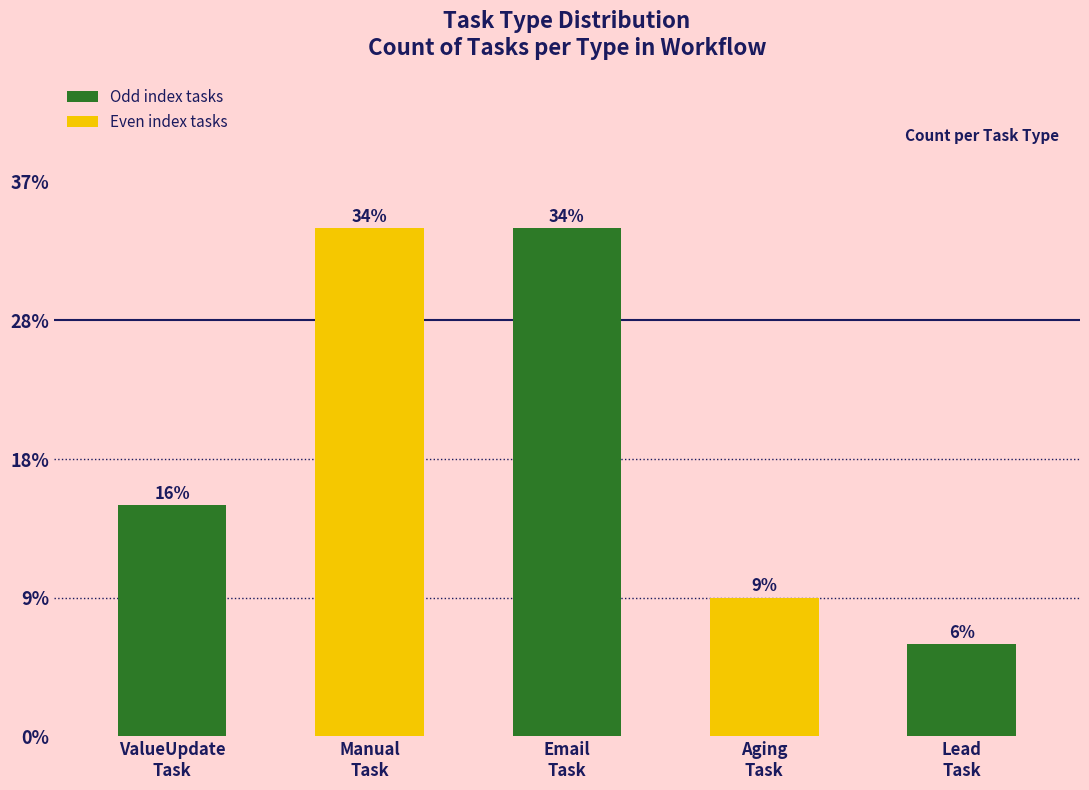

What is the label of the 1st bar from the left?

ValueUpdate
Task